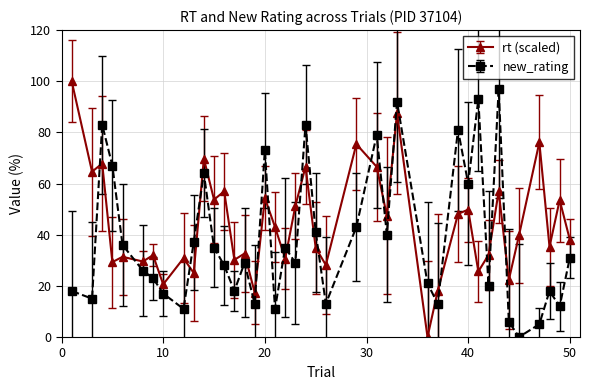

How many interior local valleys does the new_rating series have?

13